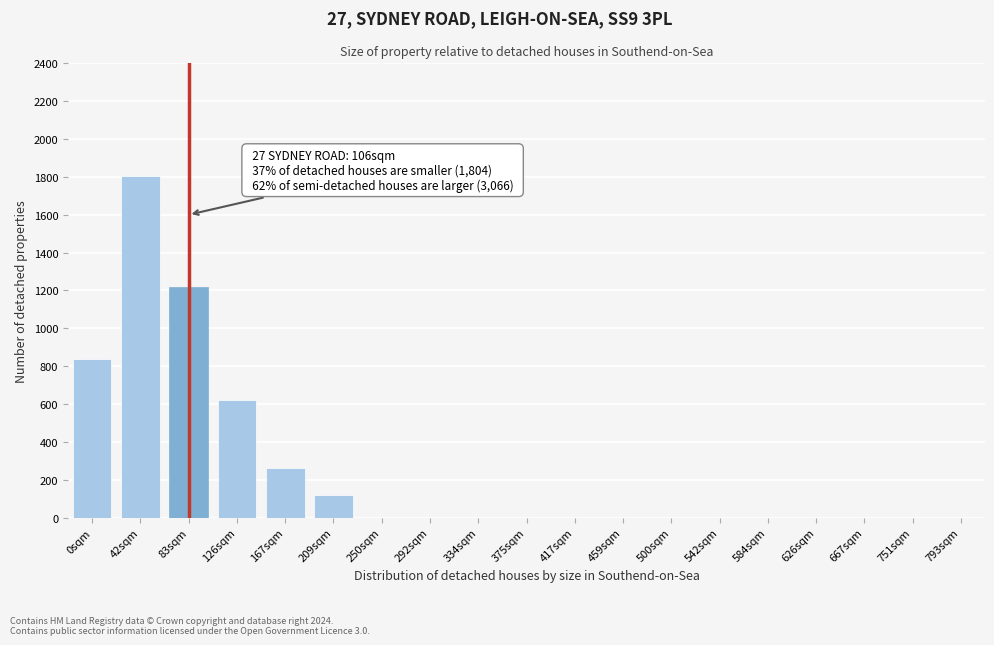

Reading left to right, transcribe all the data shown in this chart.

0sqm=840	42sqm=1804	83sqm=1220	126sqm=620	167sqm=260	209sqm=120	250sqm=0	292sqm=0	334sqm=0	375sqm=0	417sqm=0	459sqm=0	500sqm=0	542sqm=0	584sqm=0	626sqm=0	667sqm=0	751sqm=0	793sqm=0